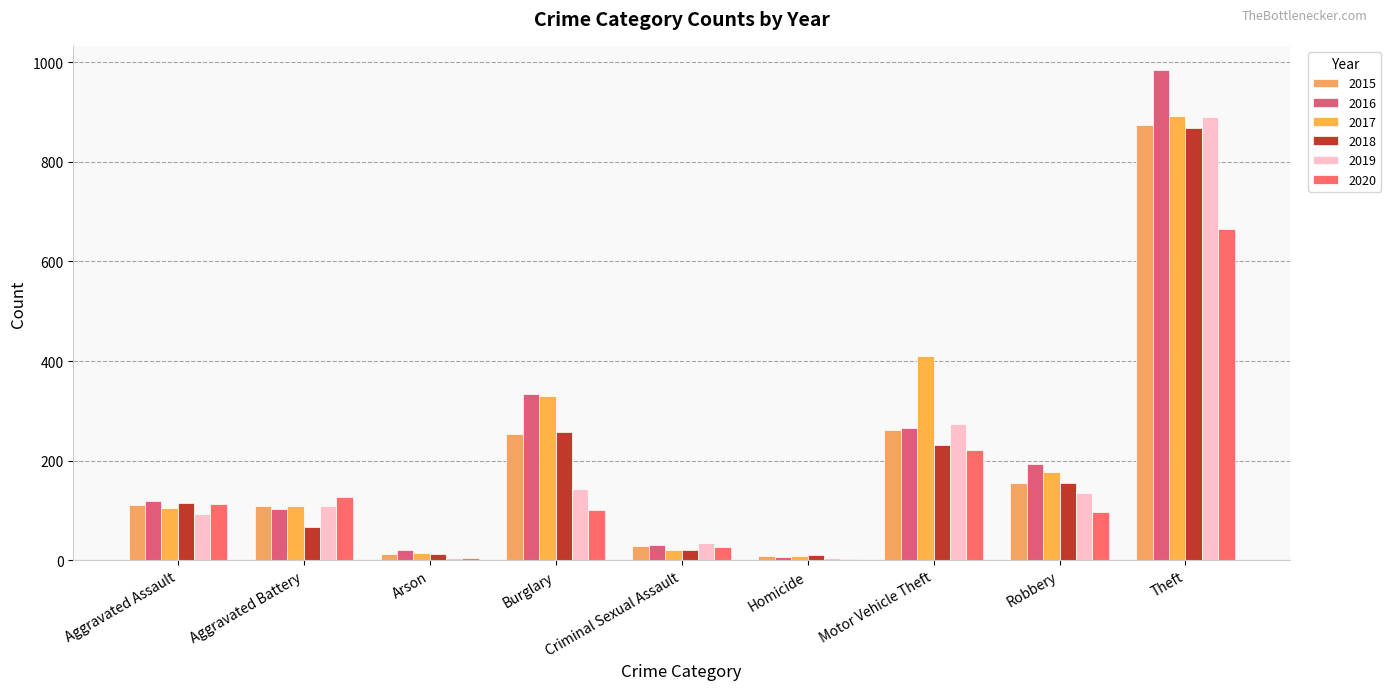

At which label is 2016 closest to 495?

Burglary